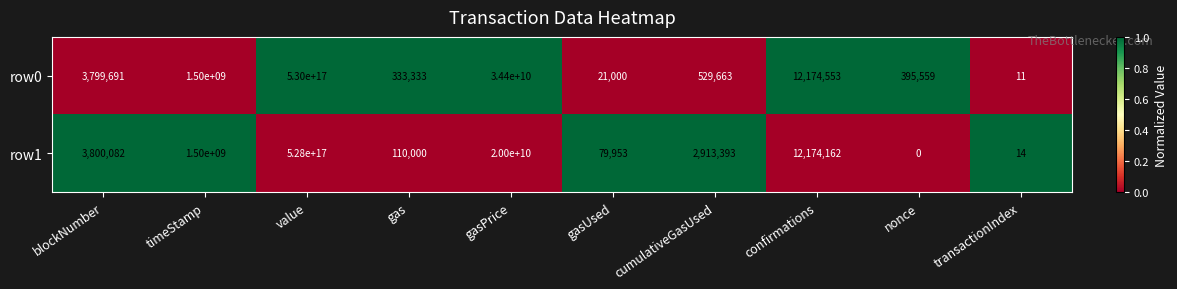

At which label is row0 closest to 265000000000000000?

gasPrice